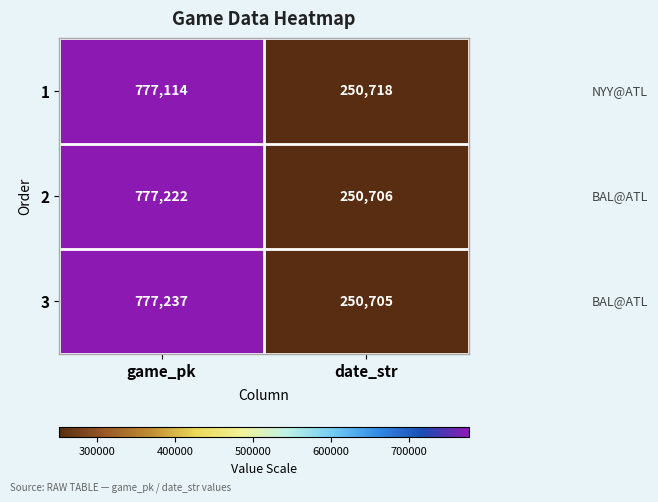

Read the 1 value at game_pk.

777114